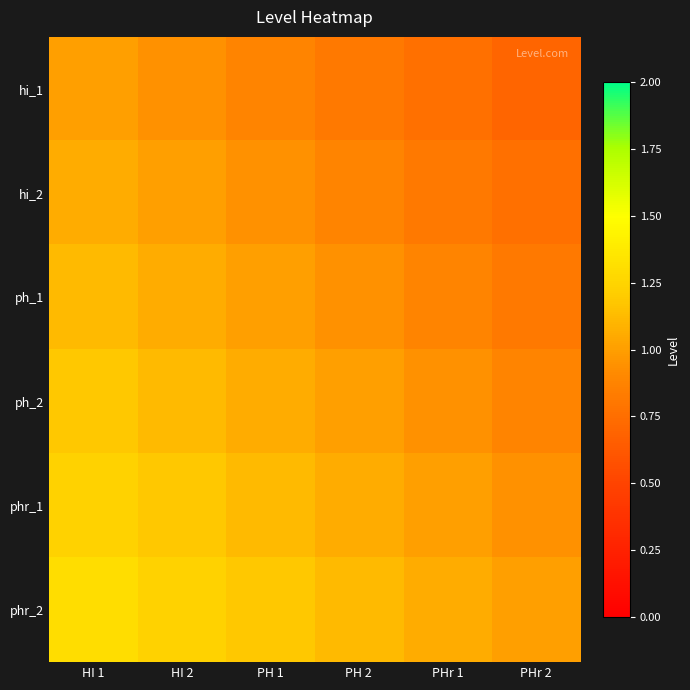

Between PH 1 and PHr 2, which is larger?

PH 1